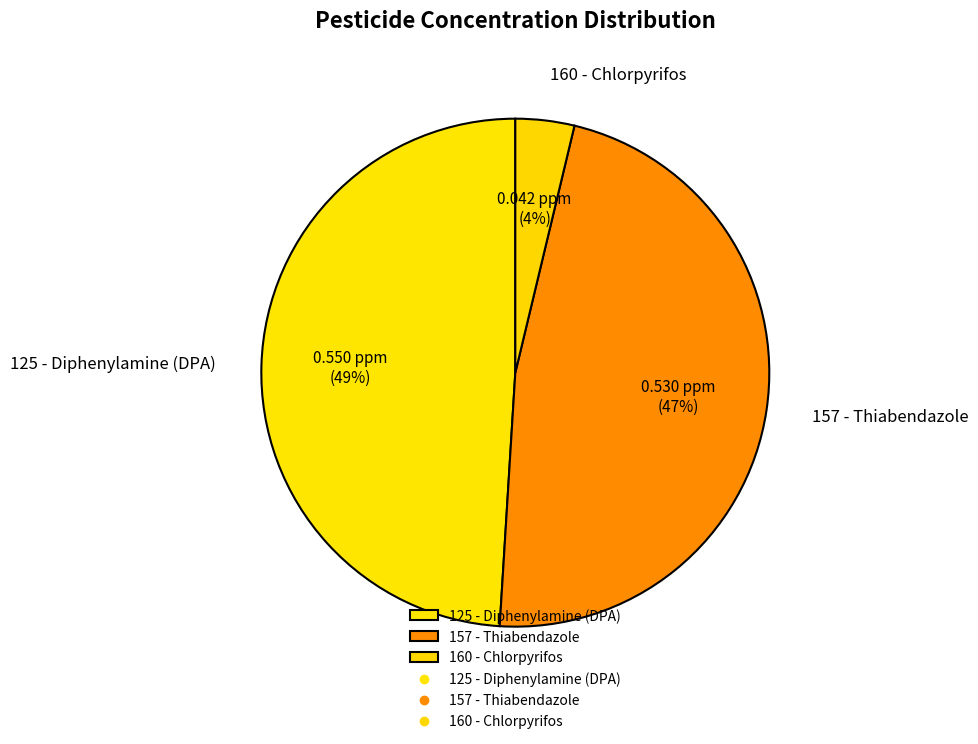

The 157 - Thiabendazole slice represents 39% of the pie. True or false?

False